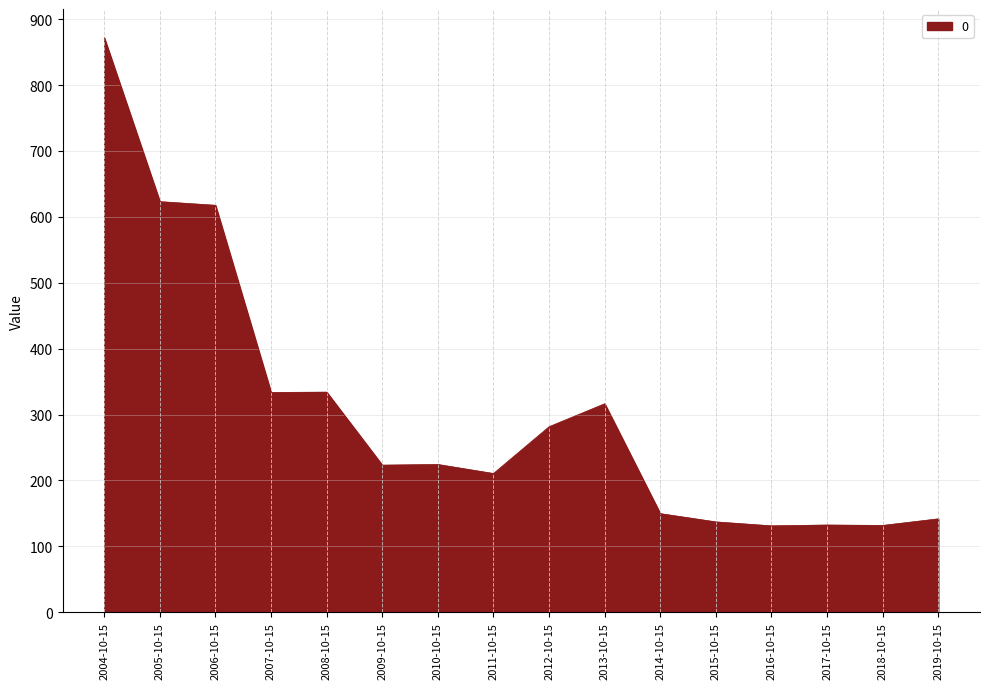

Is it true that the value at 2007-10-15 is 120.9?

False